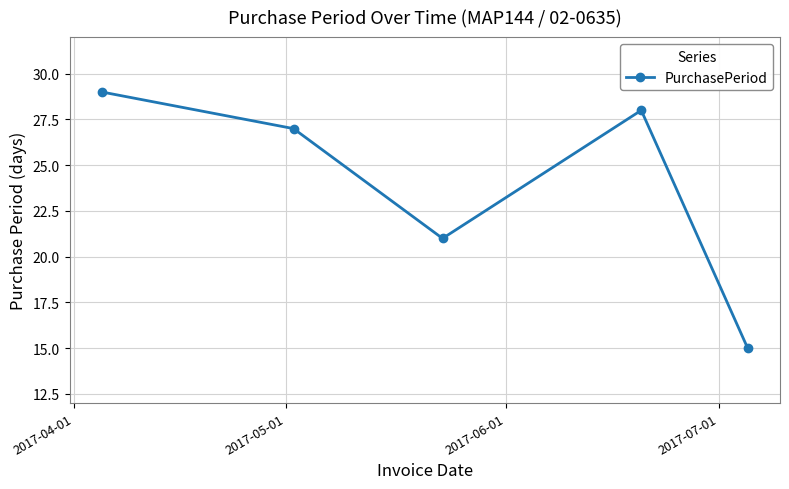

How many data points are less than 27?

2